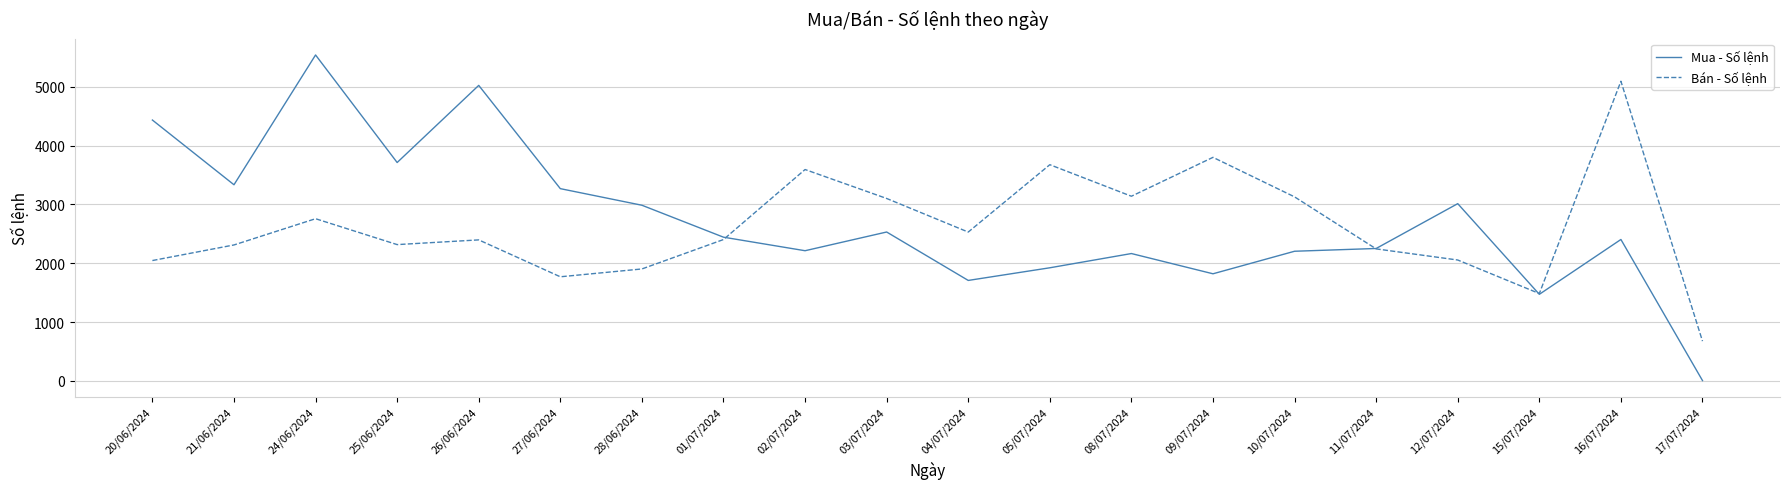

Does the chart display data point markers on the line(s)?

No